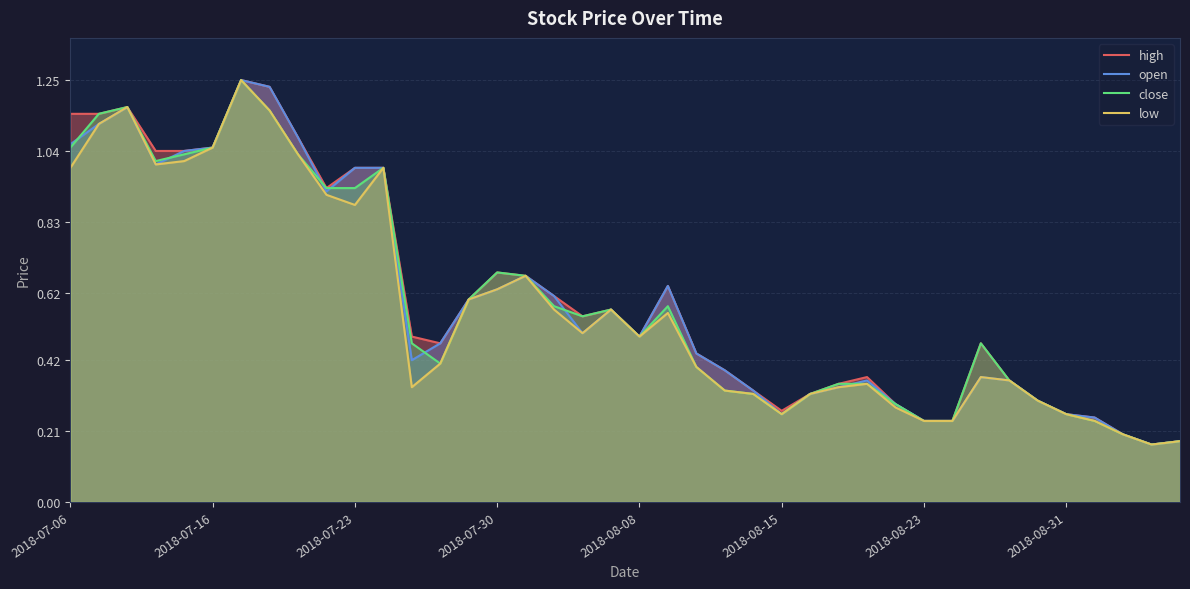

Reading right to left, list all the values displayed in this chart.

high: 0.2	0.2	0.2	0.2	0.3	0.3	0.4	0.5	0.2	0.2	0.3	0.4	0.3	0.3	0.3	0.3	0.4	0.4	0.6	0.5	0.6	0.6	0.6	0.7	0.7	0.6	0.5	0.5	1.0	1.0	0.9	1.1	1.2	1.2	1.1	1.0	1.0	1.2	1.1	1.1
open: 0.2	0.2	0.2	0.2	0.3	0.3	0.4	0.4	0.2	0.2	0.3	0.4	0.3	0.3	0.3	0.3	0.4	0.4	0.6	0.5	0.6	0.5	0.6	0.7	0.6	0.6	0.5	0.4	1.0	1.0	0.9	1.1	1.2	1.2	1.1	1.0	1.0	1.2	1.1	1.1
close: 0.2	0.2	0.2	0.2	0.3	0.3	0.4	0.5	0.2	0.2	0.3	0.3	0.3	0.3	0.3	0.3	0.3	0.4	0.6	0.5	0.6	0.6	0.6	0.7	0.7	0.6	0.4	0.5	1.0	0.9	0.9	1.0	1.2	1.2	1.1	1.0	1.0	1.2	1.1	1.1
low: 0.2	0.2	0.2	0.2	0.3	0.3	0.4	0.4	0.2	0.2	0.3	0.3	0.3	0.3	0.3	0.3	0.3	0.4	0.6	0.5	0.6	0.5	0.6	0.7	0.6	0.6	0.4	0.3	1.0	0.9	0.9	1.0	1.2	1.2	1.1	1.0	1.0	1.2	1.1	1.0